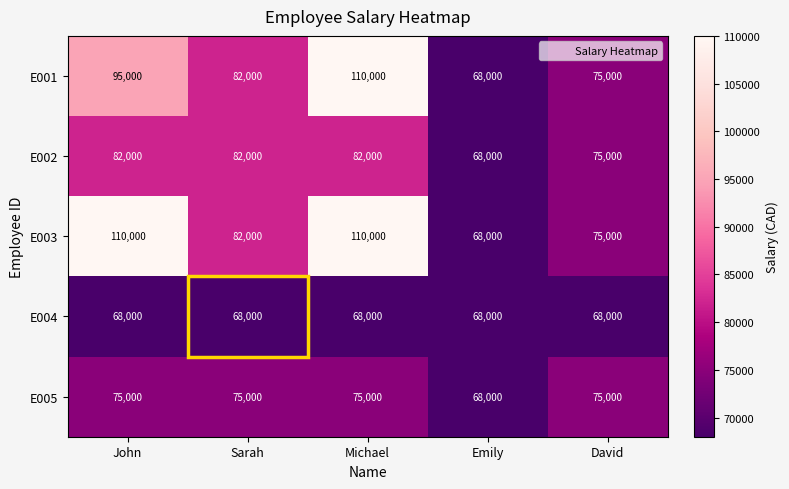

Between John and David, which series saw the biggest shift?

E003